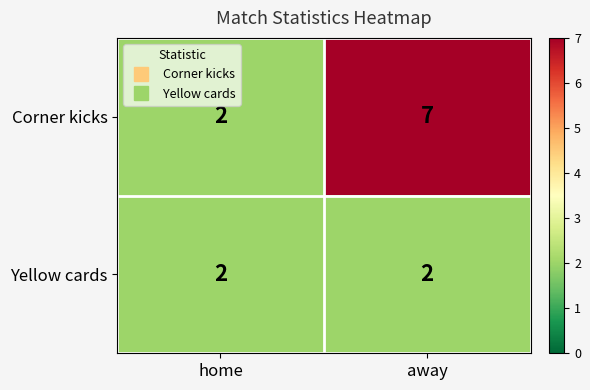

What is the sum of all Corner kicks values?

9